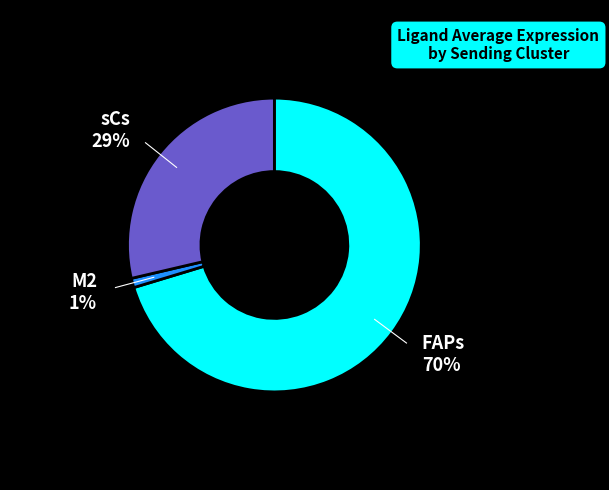

Does any single category account for the majority?

Yes